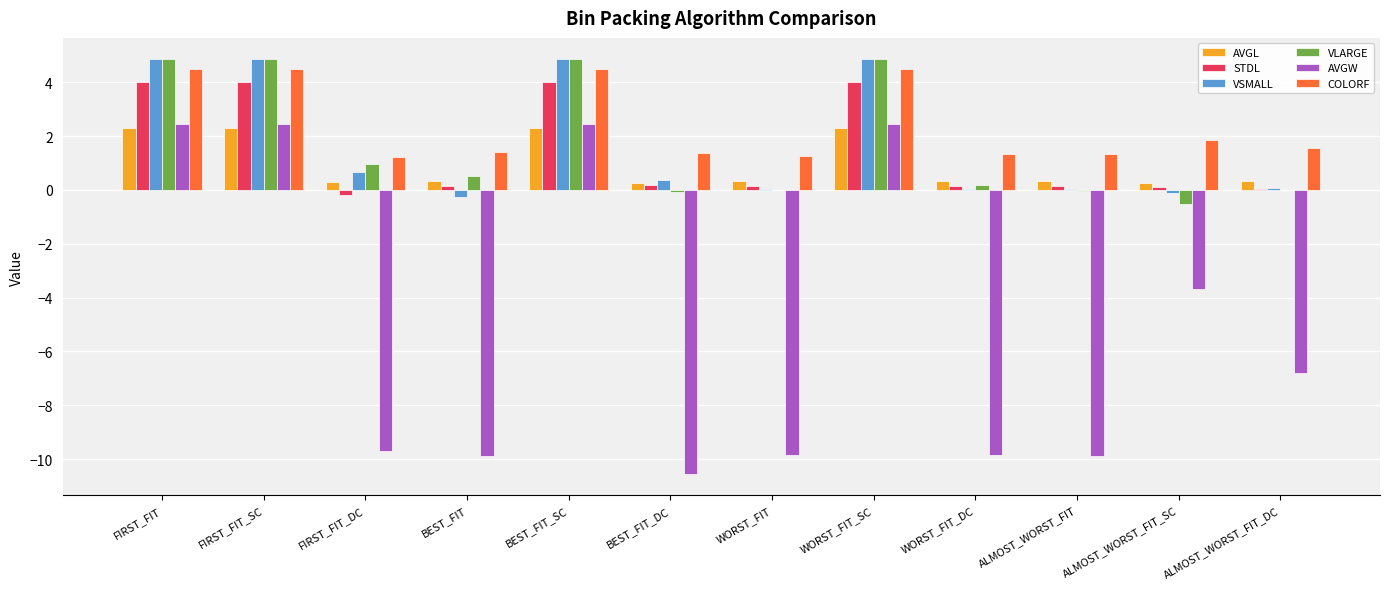

The value of AVGW at BEST_FIT is -9.9. True or false?

True